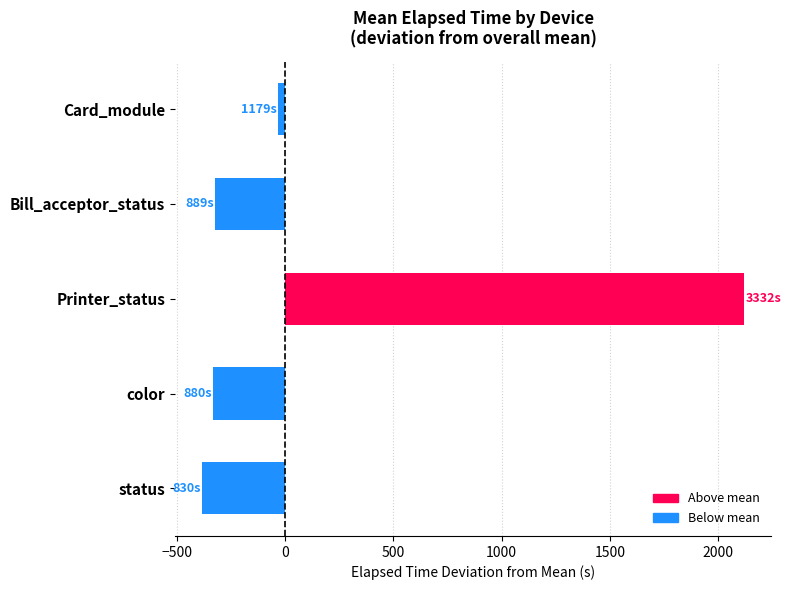

Where is the data nearest to the value 868?

Card_module